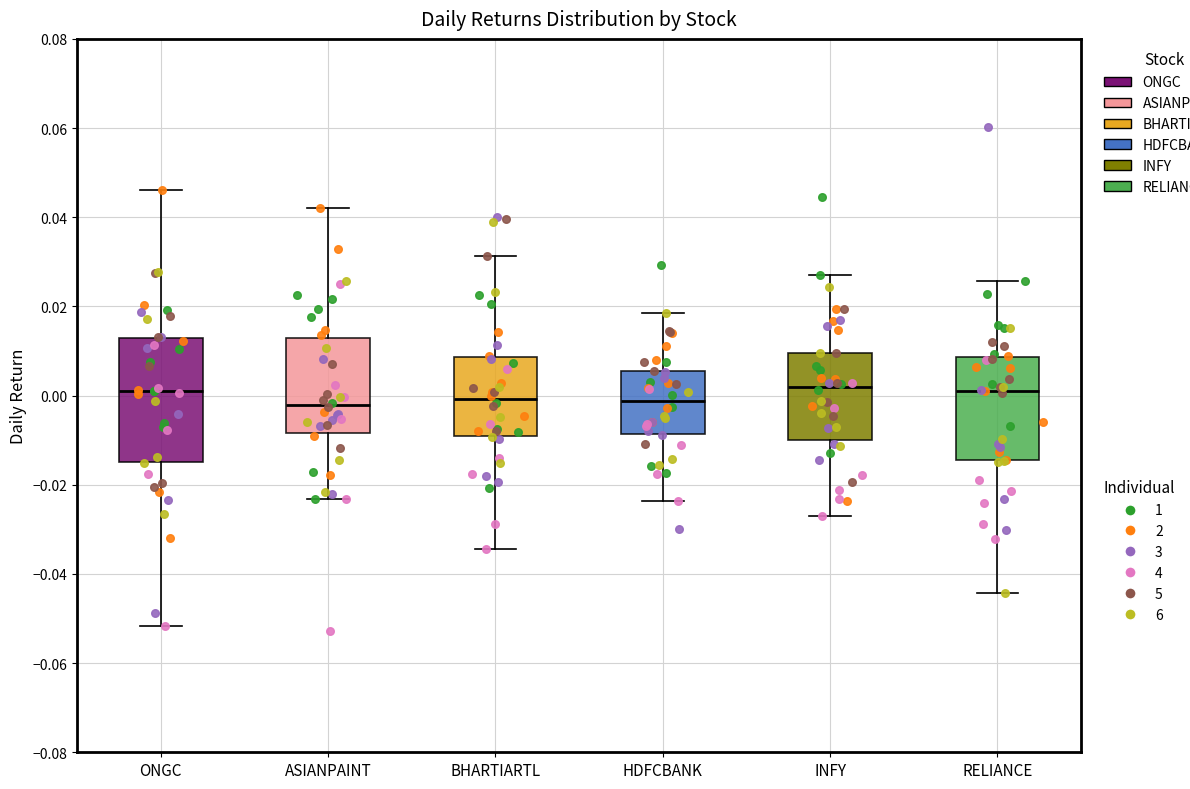

Reading left to right, read every box against the y-axis: the position of its median line, the range the box covers, and the ends of its whiskers. The values are not printed on the chart, so give them approximately, as read against the axis.

ONGC: median 0.002, box -0.014 to 0.012, whiskers -0.052 to 0.046
ASIANPAINT: median -0.002, box -0.008 to 0.012, whiskers -0.024 to 0.042
BHARTIARTL: median 0.000, box -0.010 to 0.008, whiskers -0.034 to 0.032
HDFCBANK: median -0.002, box -0.008 to 0.006, whiskers -0.024 to 0.018
INFY: median 0.002, box -0.010 to 0.010, whiskers -0.028 to 0.028
RELIANCE: median 0.002, box -0.014 to 0.008, whiskers -0.044 to 0.026